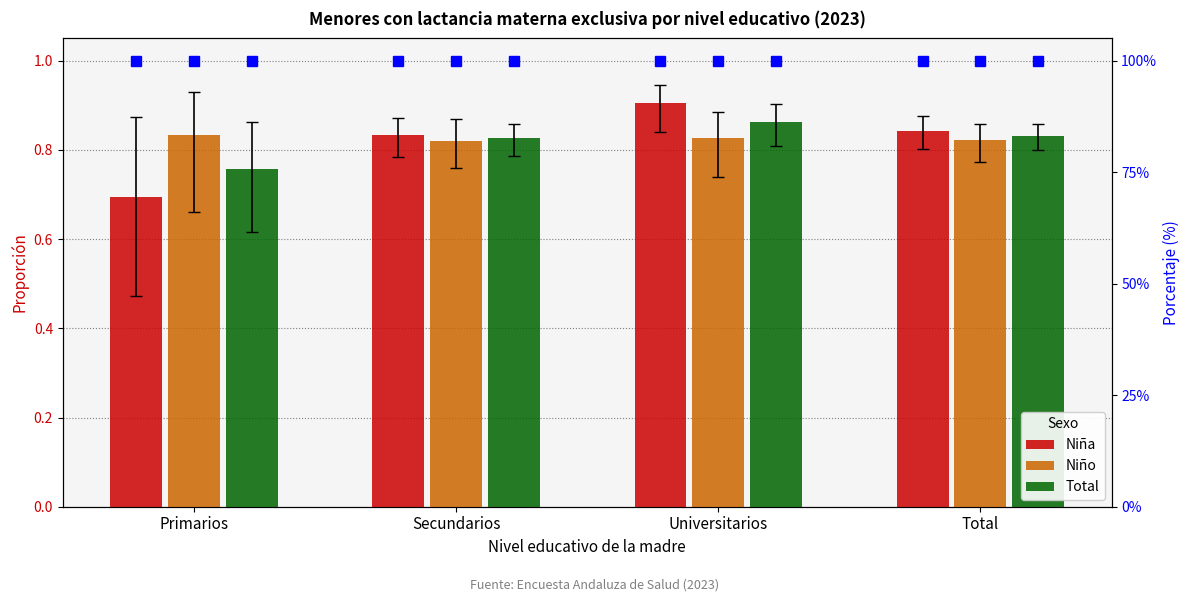

Read the Niña value at Primarios.

0.7